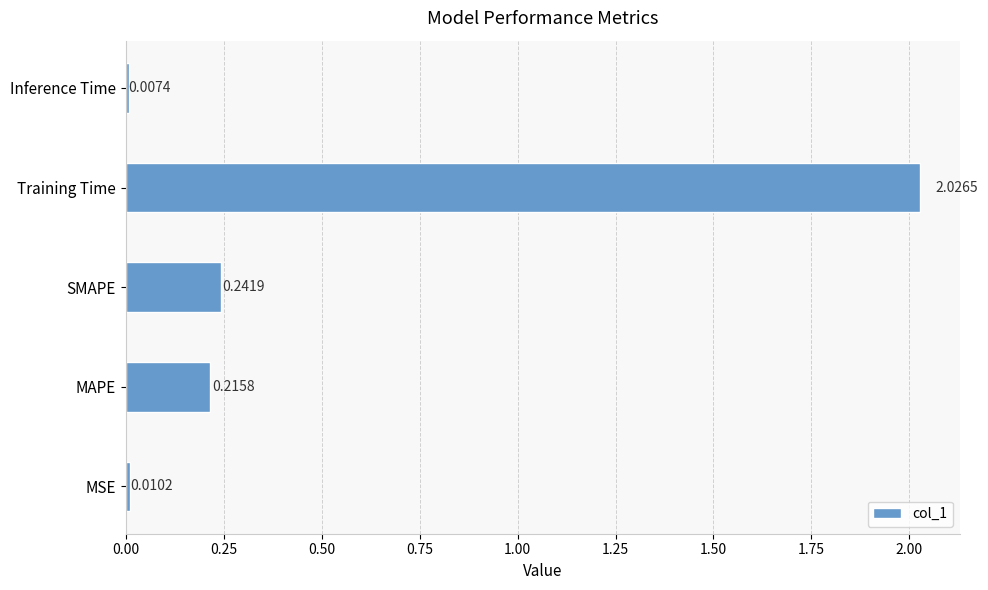

What is the average value?

0.5